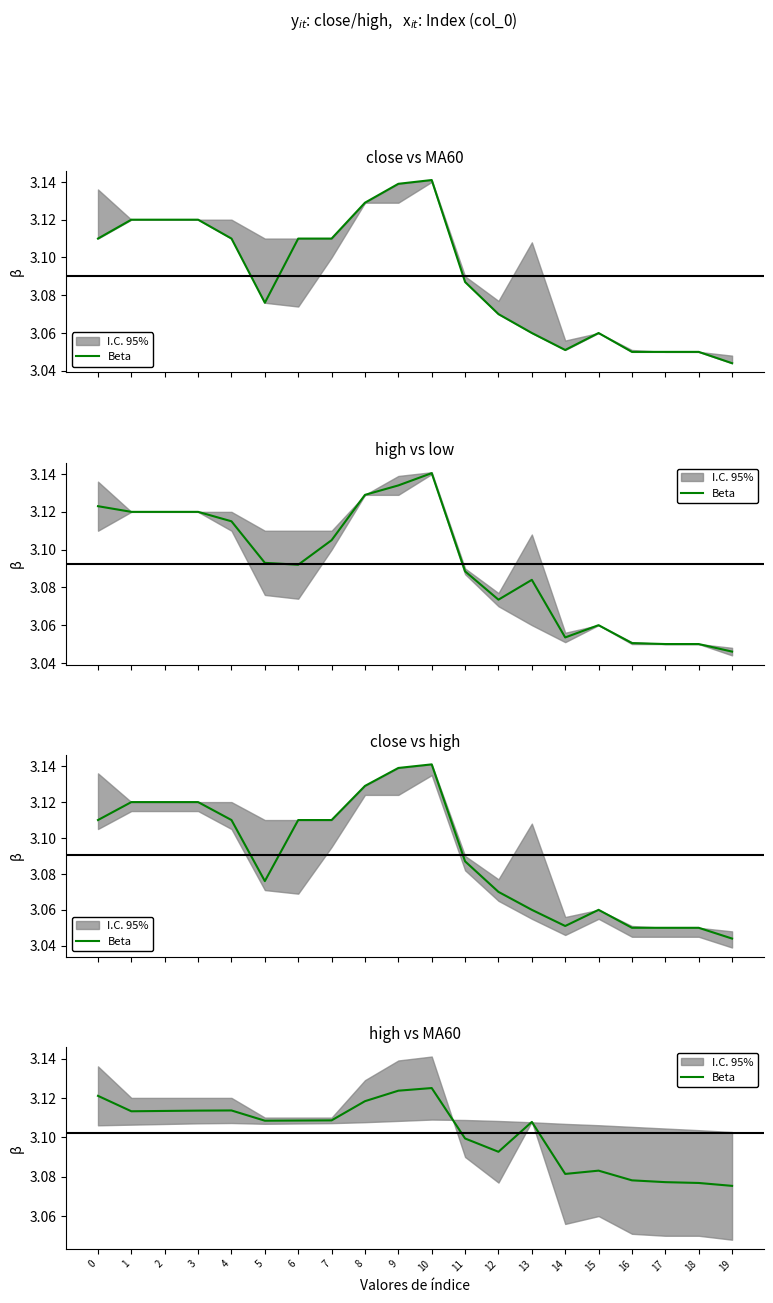

Count the number of categories in the chart.

20